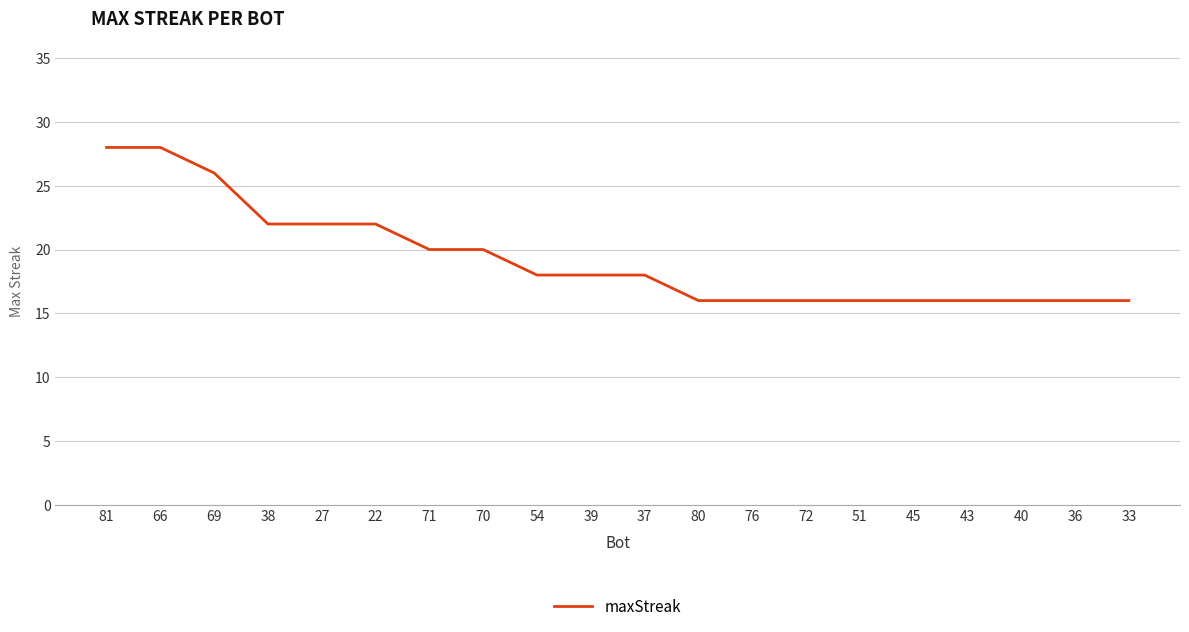

Approximately how many times larger is the value at 27 compared to 54?

1.2